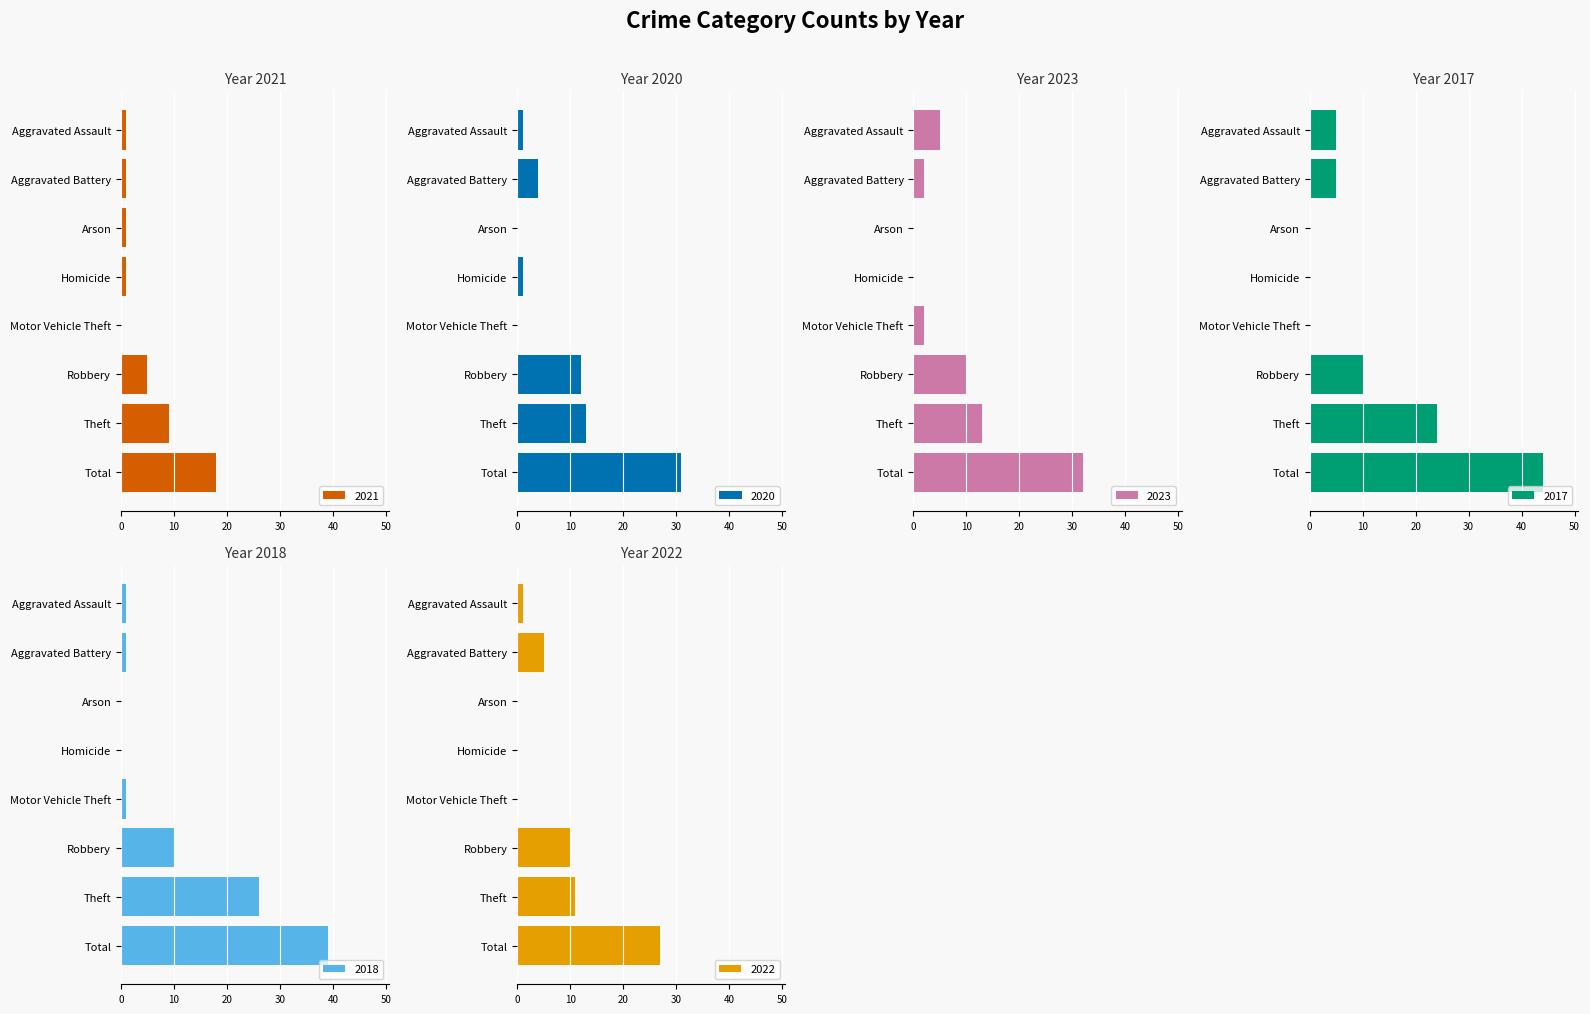

Reading left to right, transcribe all the data shown in this chart.

2021: 1	1	1	1	0	5	9	18
2020: 1	4	0	1	0	12	13	31
2023: 5	2	0	0	2	10	13	32
2017: 5	5	0	0	0	10	24	44
2018: 1	1	0	0	1	10	26	39
2022: 1	5	0	0	0	10	11	27